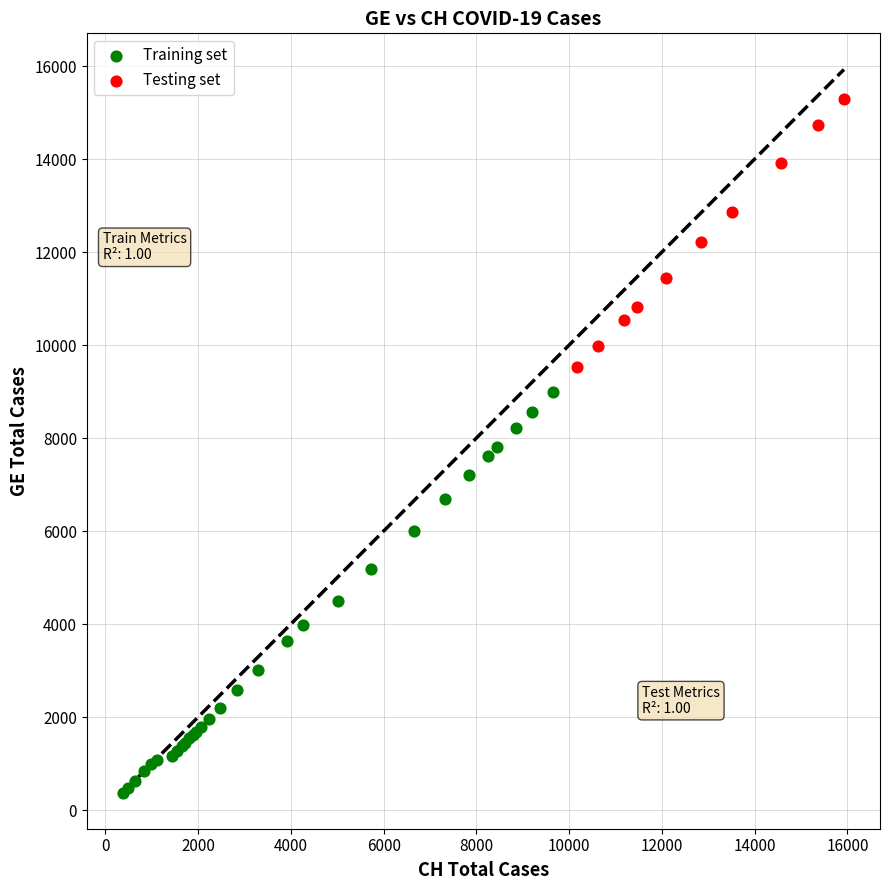

Which series has the widest spread of Y values?

Training set